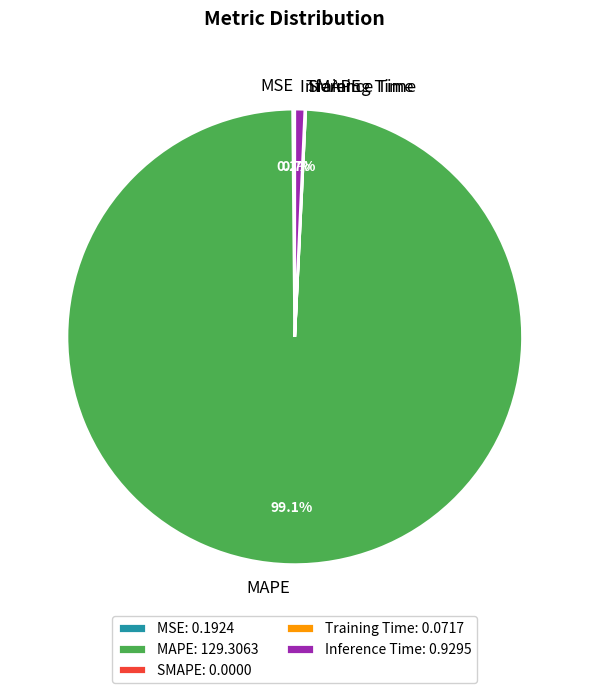

Do MAPE and Inference Time together represent more than half of the pie?

Yes